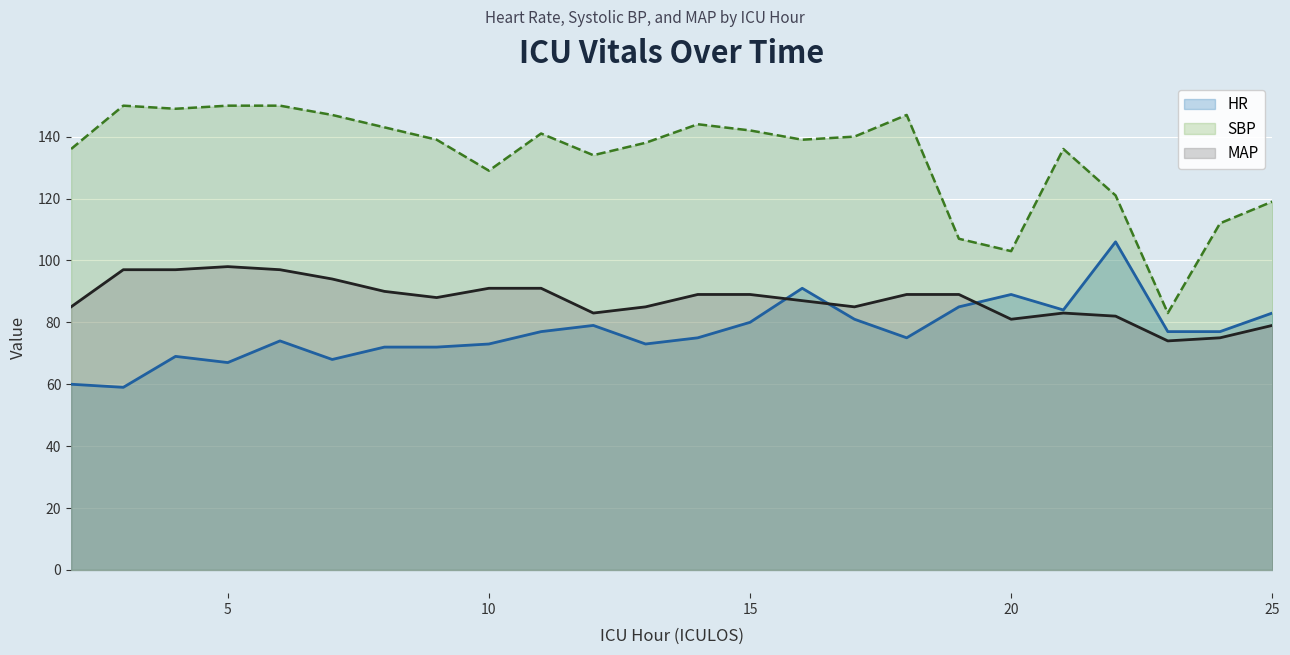

What is the difference between the MAP values at 11 and 24?

16